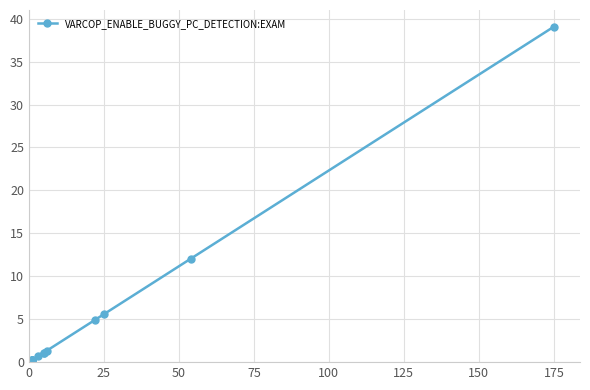

How many lines are shown in the chart?

1